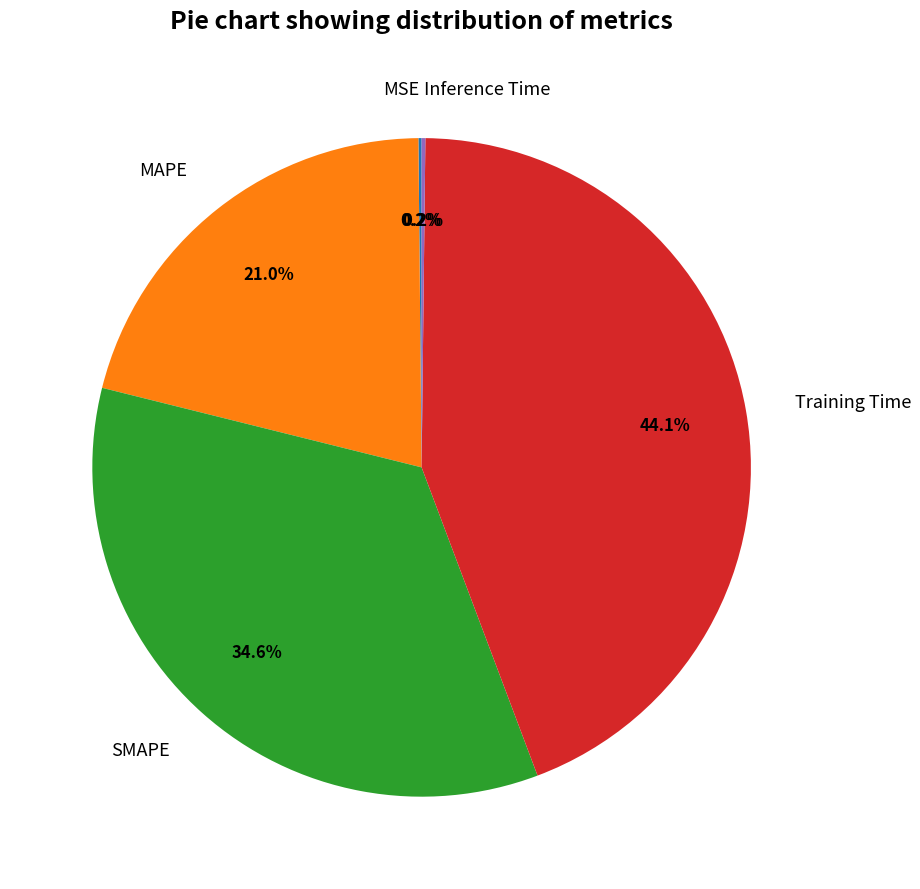

What is the ratio of the value at SMAPE to the value at Training Time?

0.8